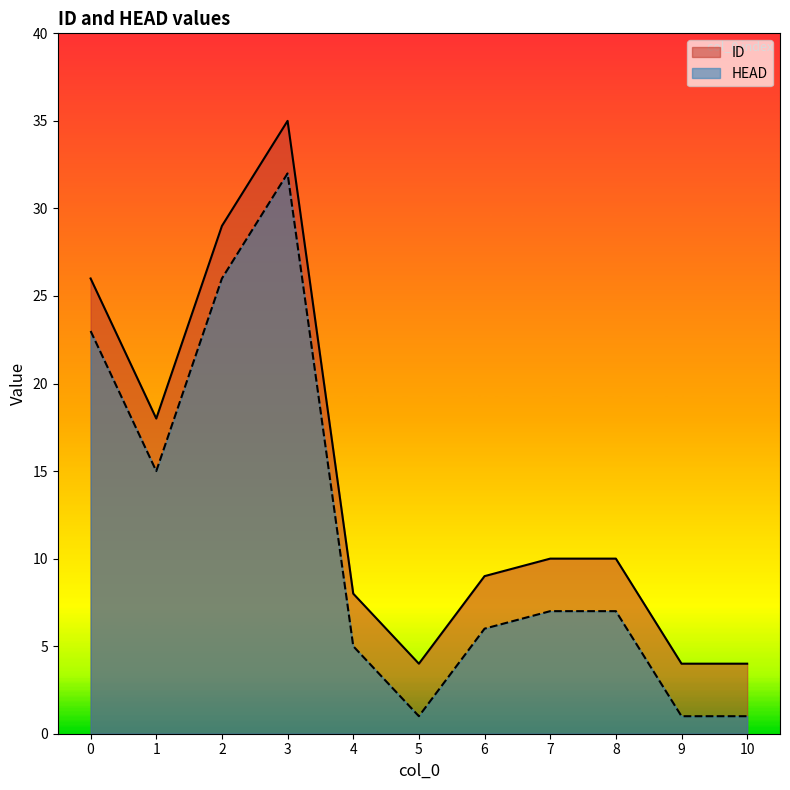

The ID series shows 29 at 2. True or false?

True